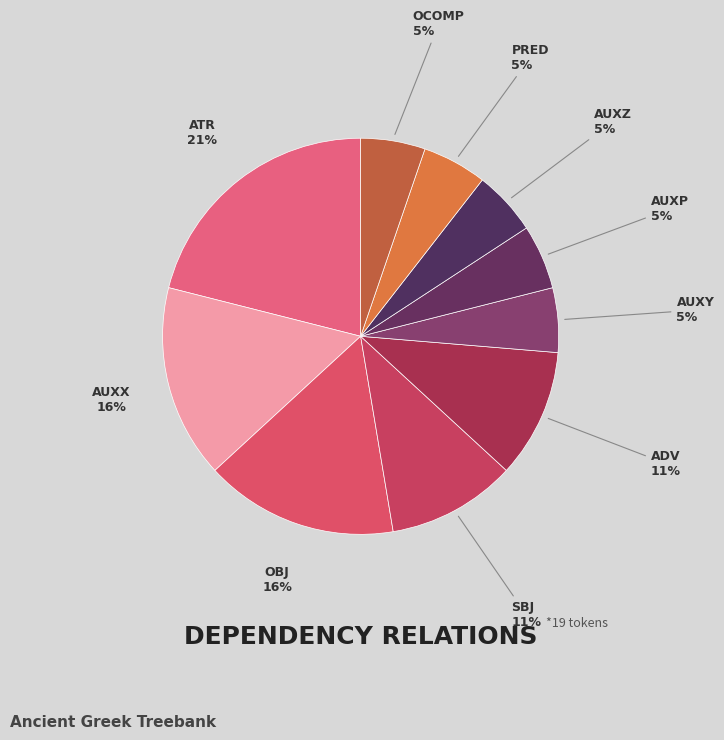

Which slice is the largest?

ATR